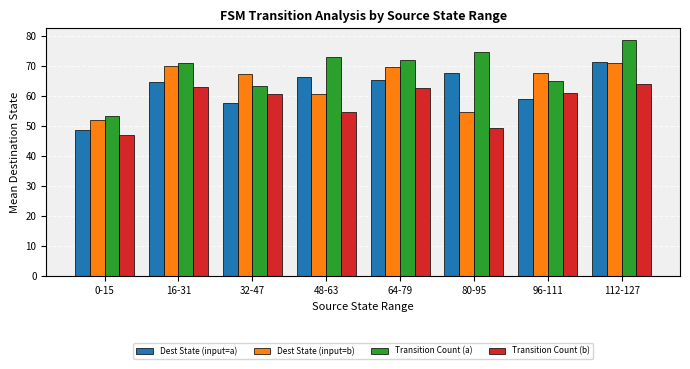

What is the sum of all Transition Count (a) values?

550.4